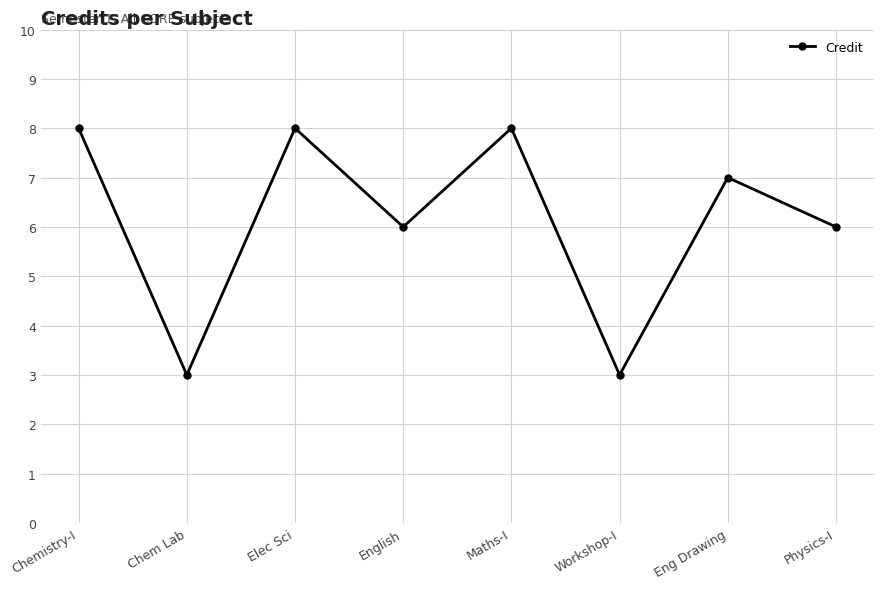

Reading left to right, what are all the values shown in this chart?

Chemistry-I=8	Chem Lab=3	Elec Sci=8	English=6	Maths-I=8	Workshop-I=3	Eng Drawing=7	Physics-I=6